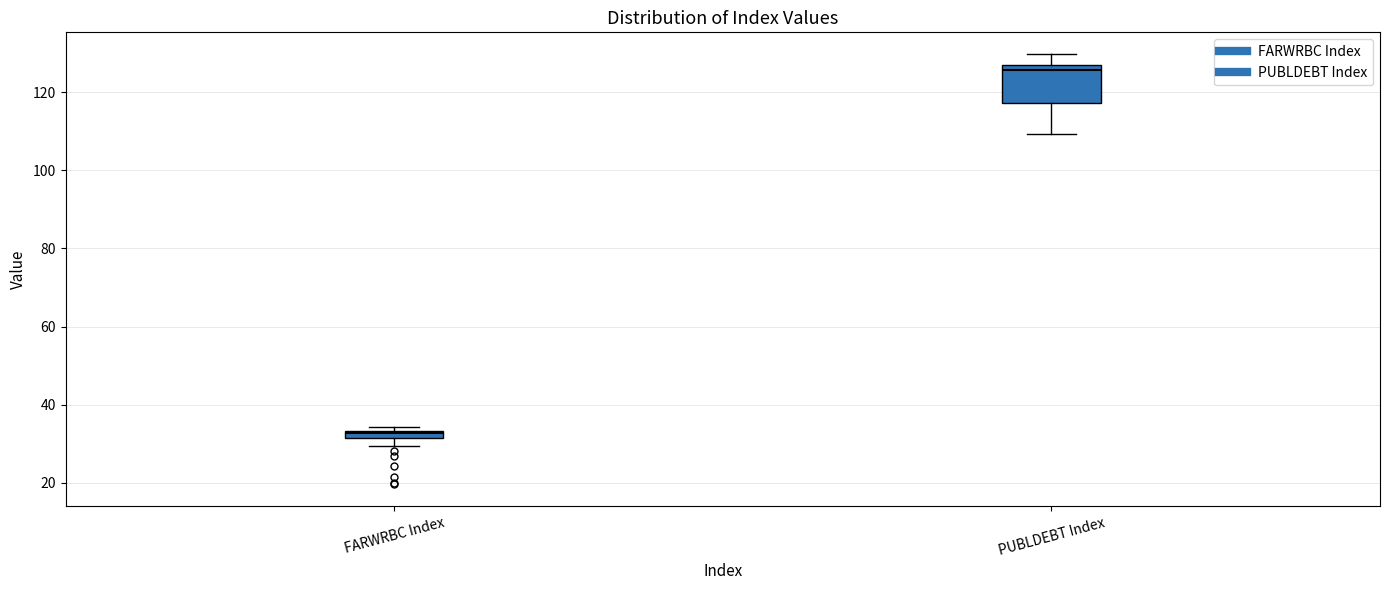

Which box is the tallest, from its lower edge to its upper edge?

PUBLDEBT Index